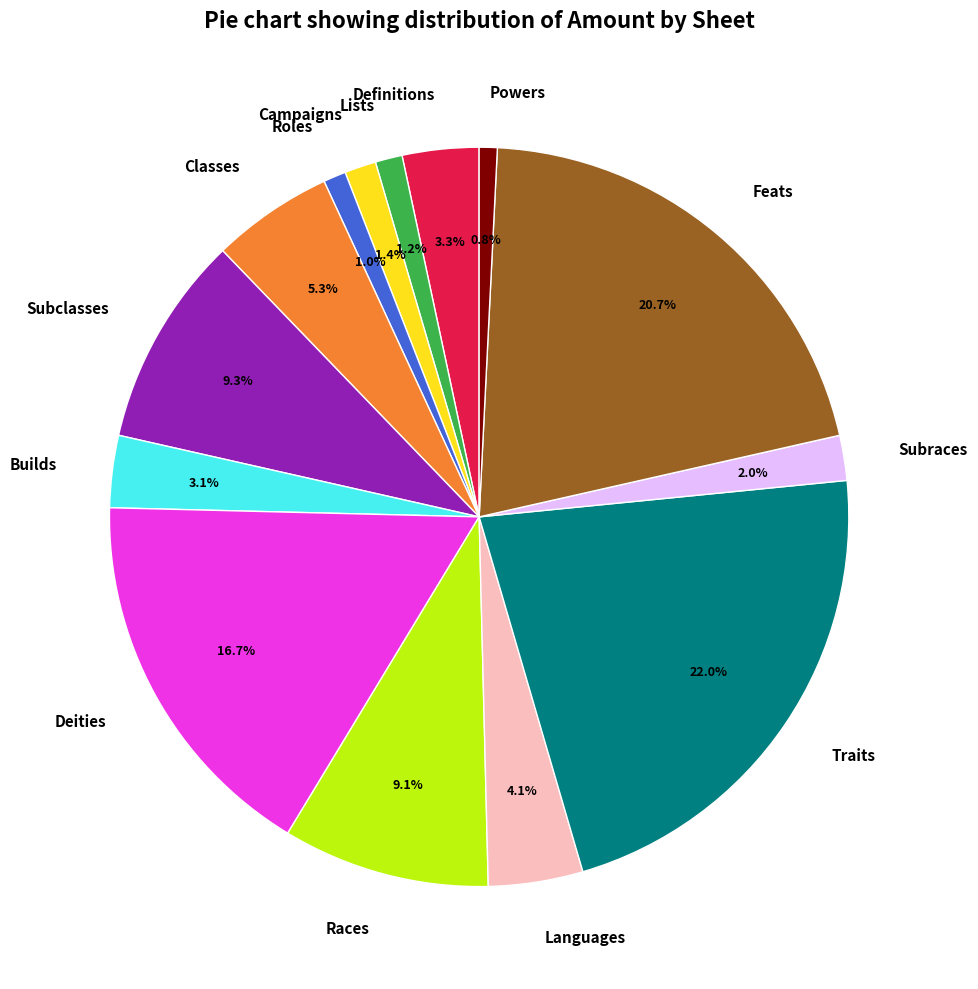

What is the largest slice in the pie chart?

Traits